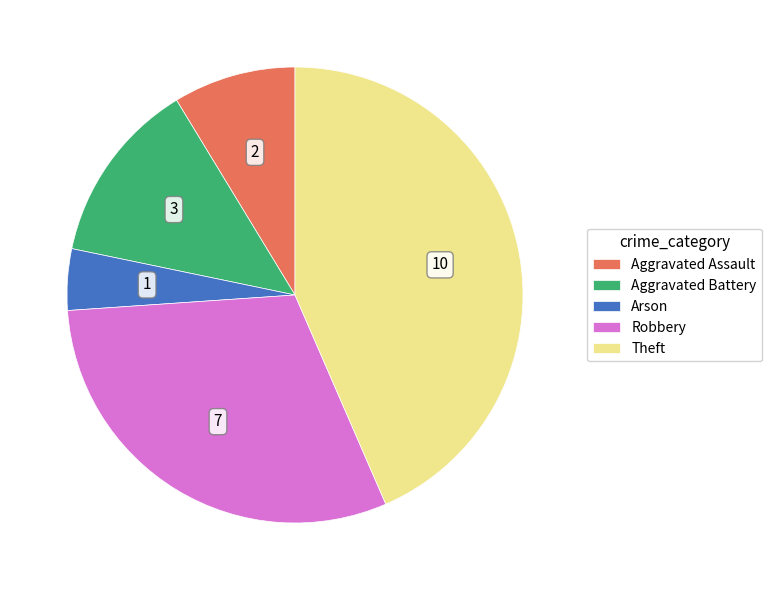

Which category has the smallest portion of the pie?

Arson